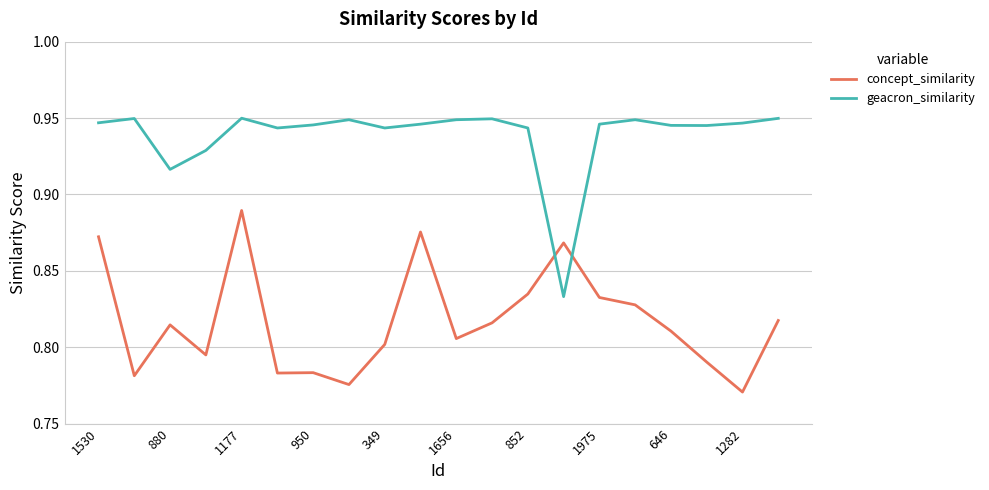

Which series has the largest total across all categories?

geacron_similarity